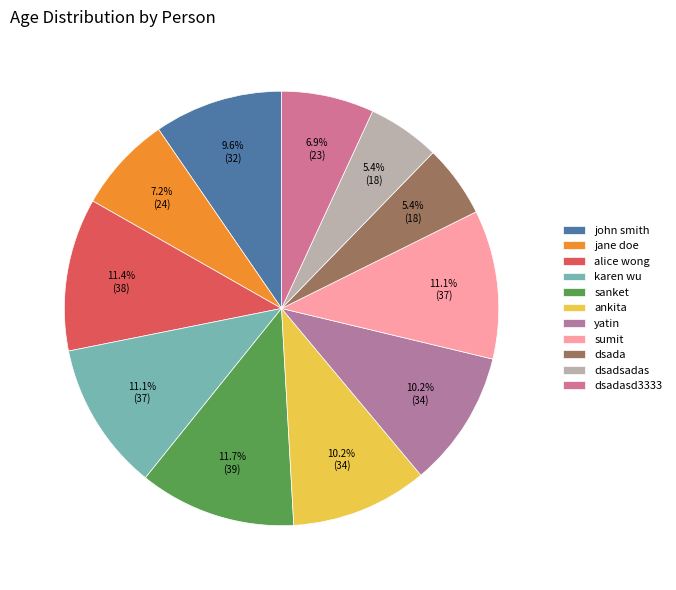

Rank the categories by value from highest to lowest.

sanket, alice wong, karen wu, sumit, ankita, yatin, john smith, jane doe, dsadasd3333, dsada, dsadsadas